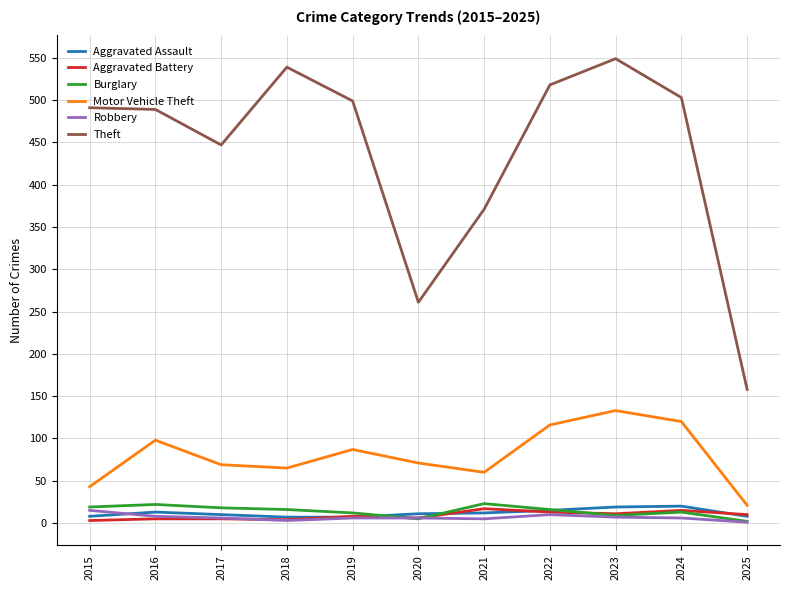

Which series has the largest range (max minus min)?

Theft